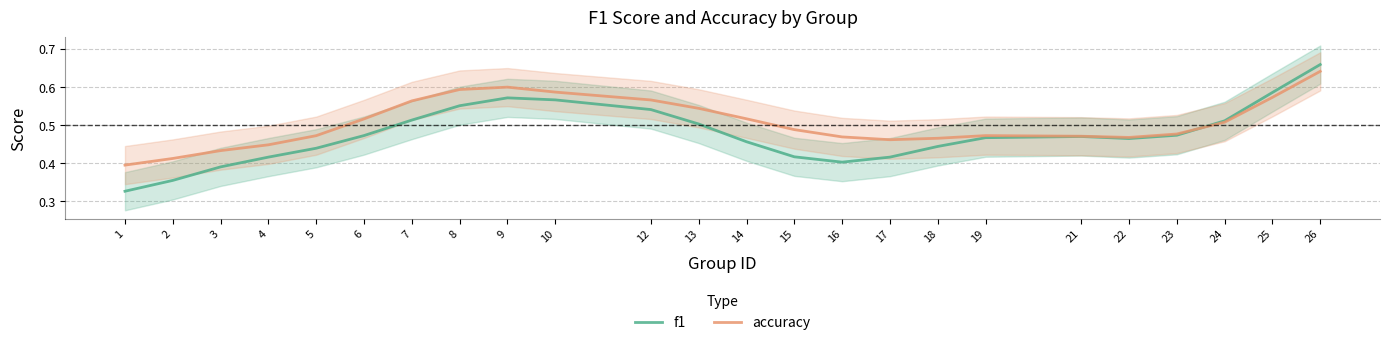

Count the number of categories in the chart.

24